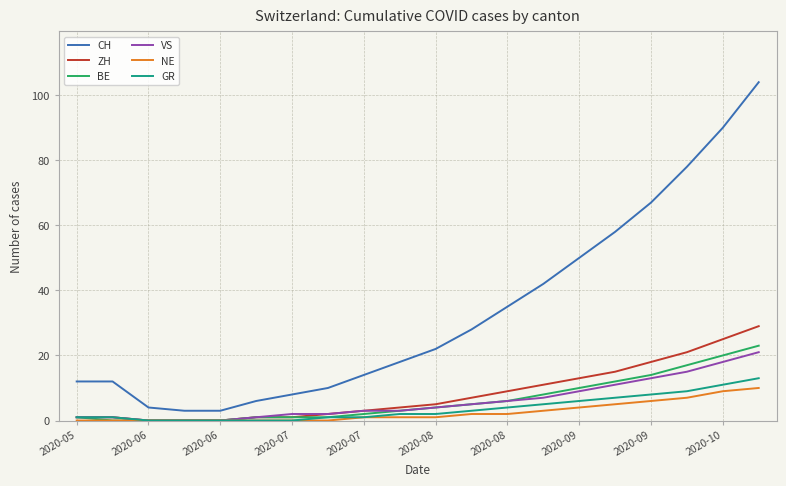

Which series has the largest total across all categories?

CH